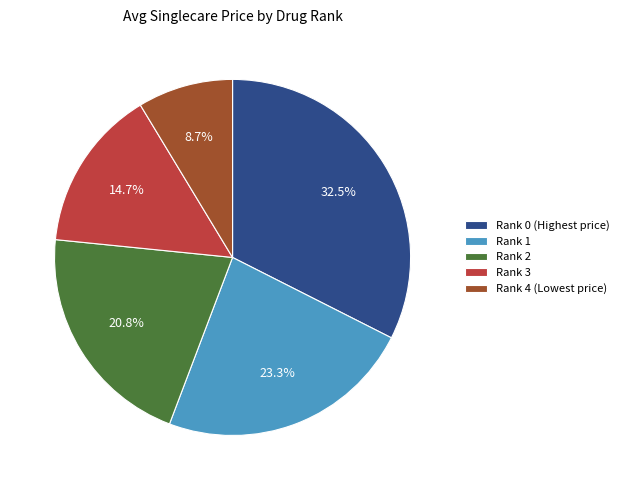

Is Rank 1 the majority of the pie?

No